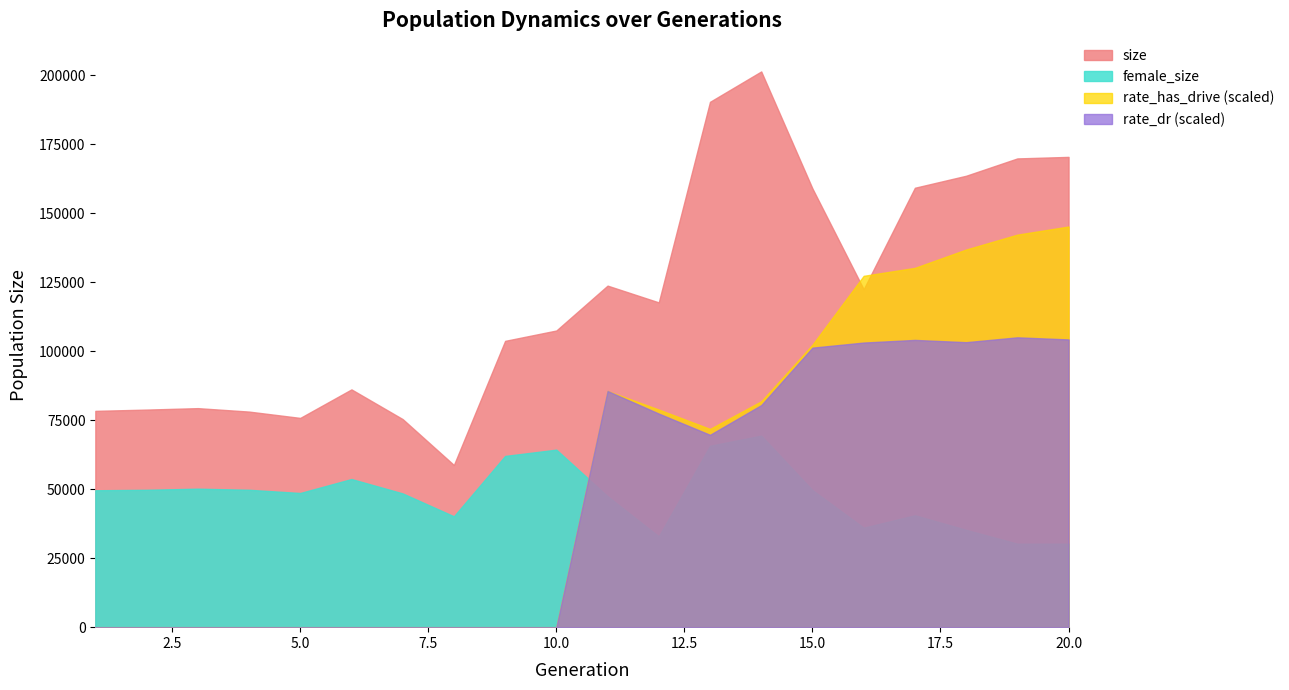

Count the rate_dr values in the range 0 to 1.

20